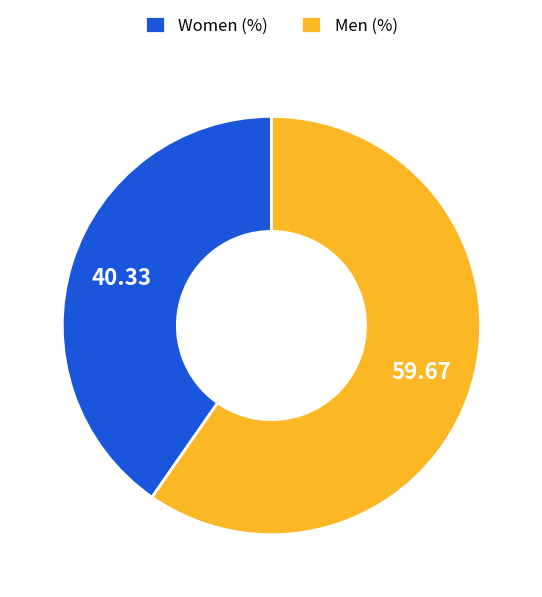

Between Men (%) and Women (%), which is larger?

Men (%)